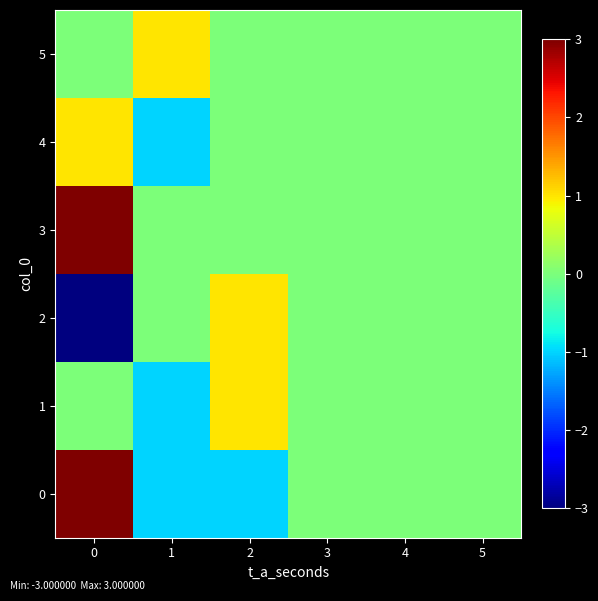

Count the number of categories in the chart.

6